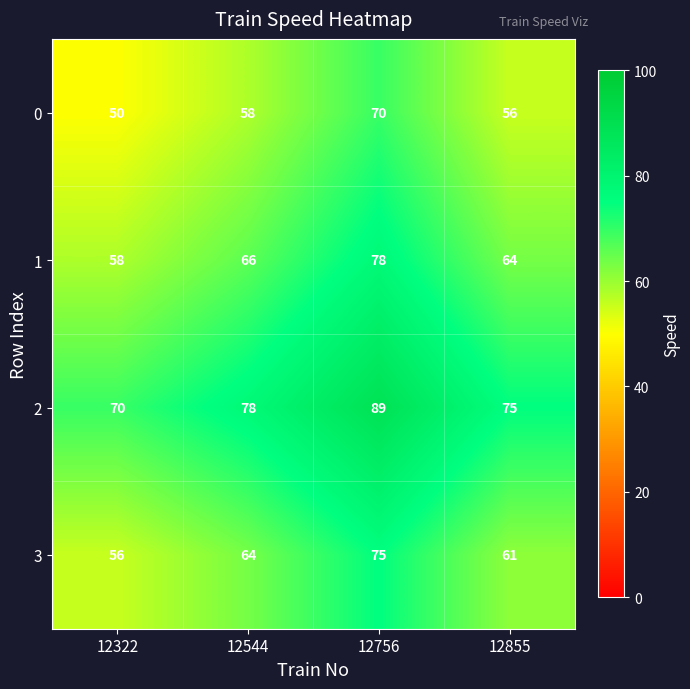

Count the number of data series in this chart.

4